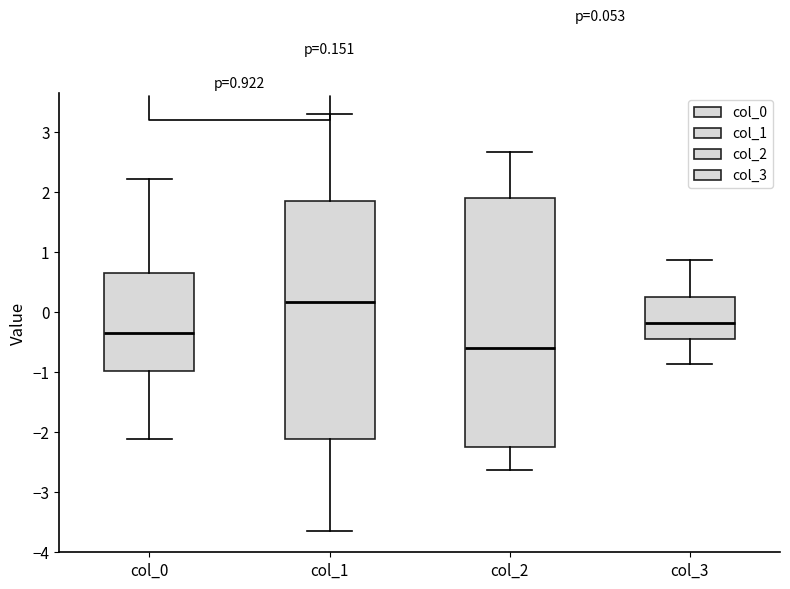

Which box has the lowest median line?

col_2